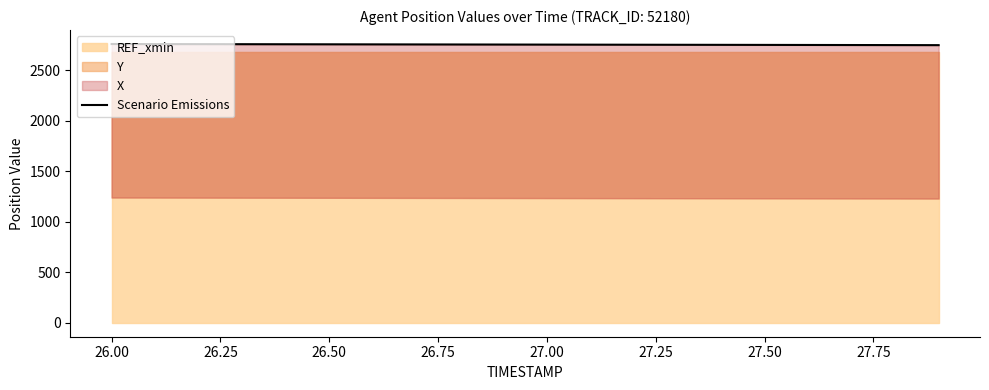

What is the sum of all values?

55028.8